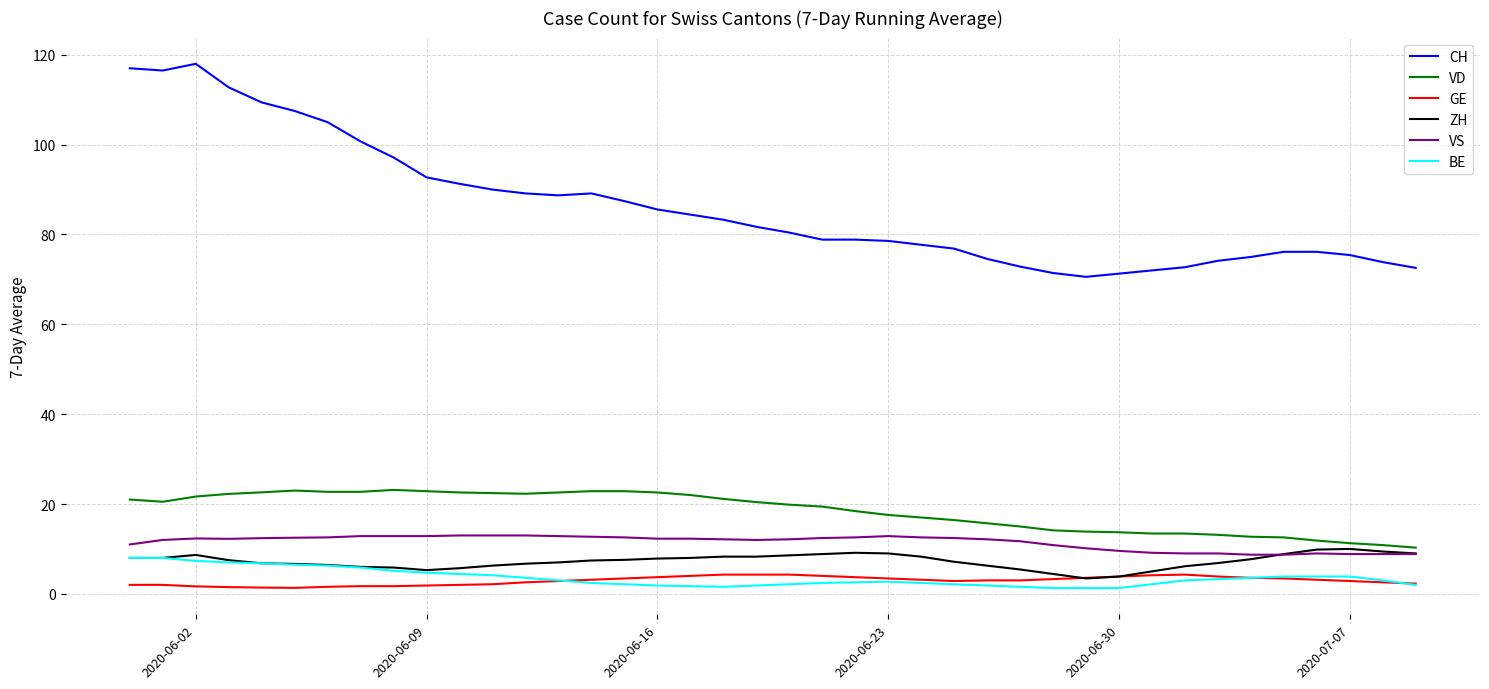

Does the chart display data point markers on the line(s)?

No